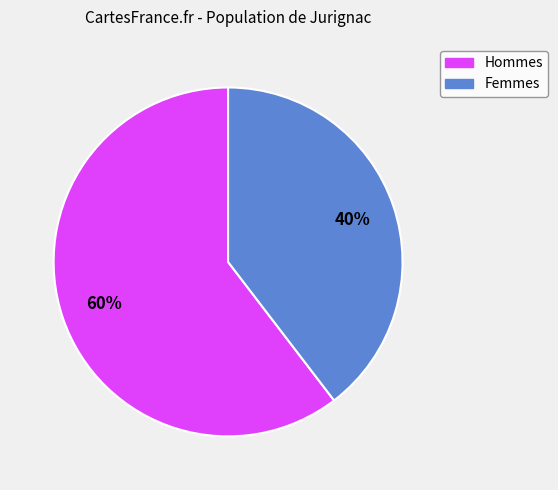

To the nearest percent, what is the average slice percentage?

50%